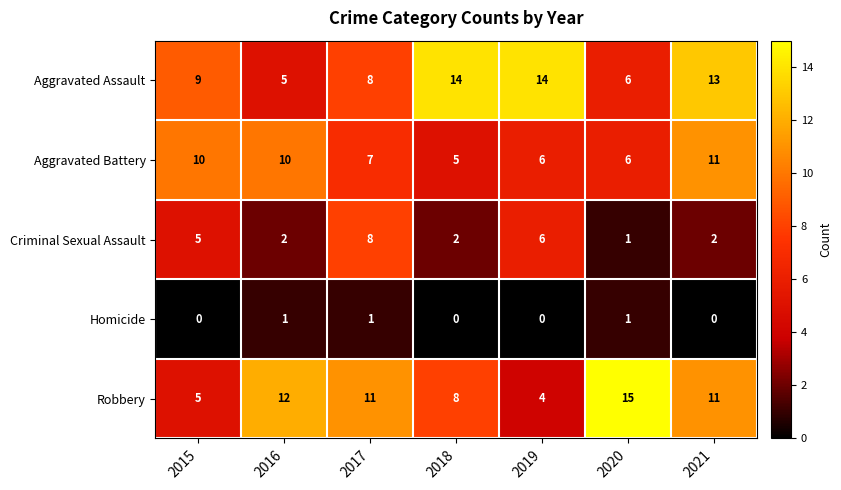

How many Homicide values are between 0 and 1?

7